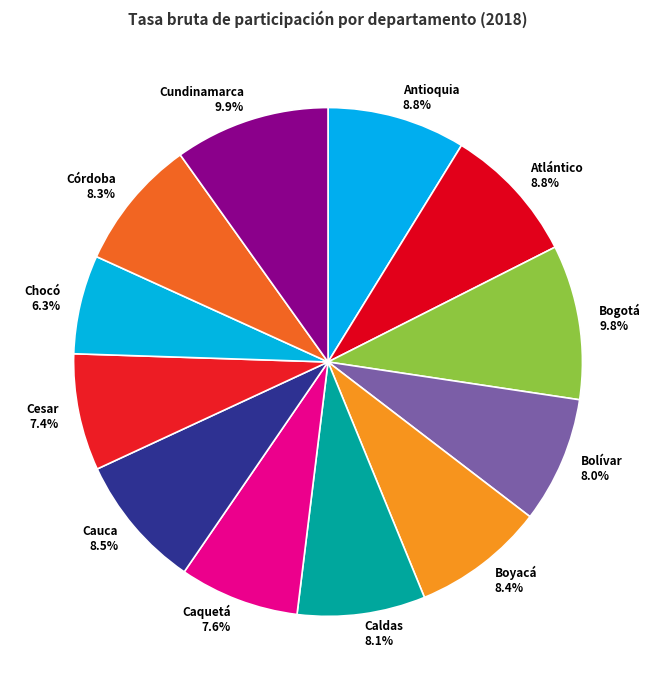

To the nearest percent, what is the average slice percentage?

8%